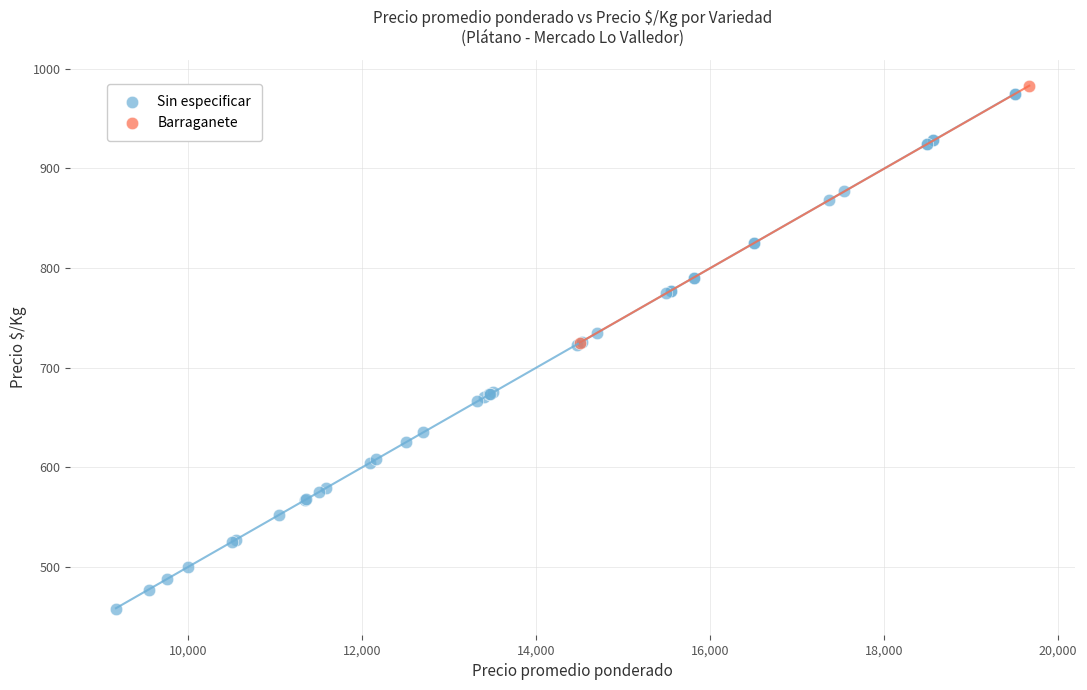

What are all the series names shown in the legend?

Sin especificar, Barraganete